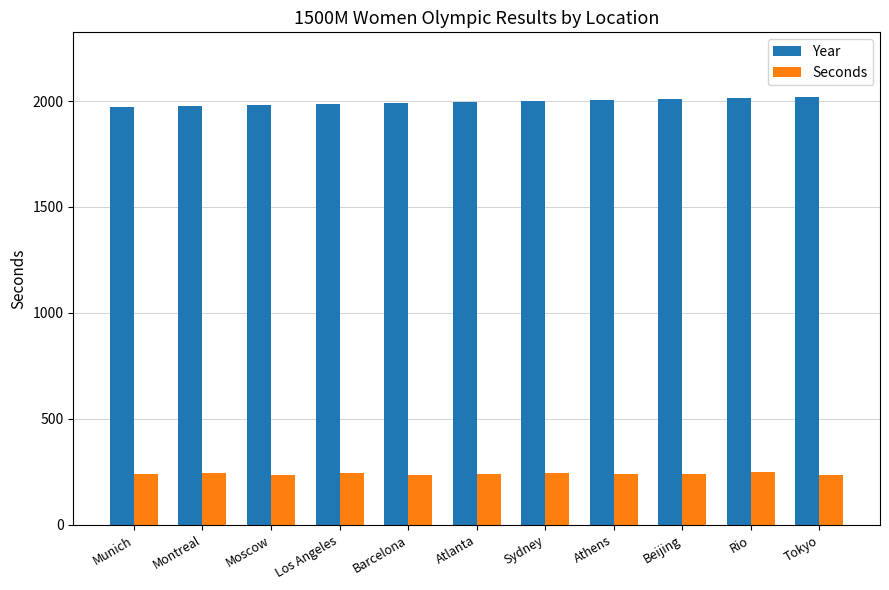

How many data points in Seconds are less than 240?

4